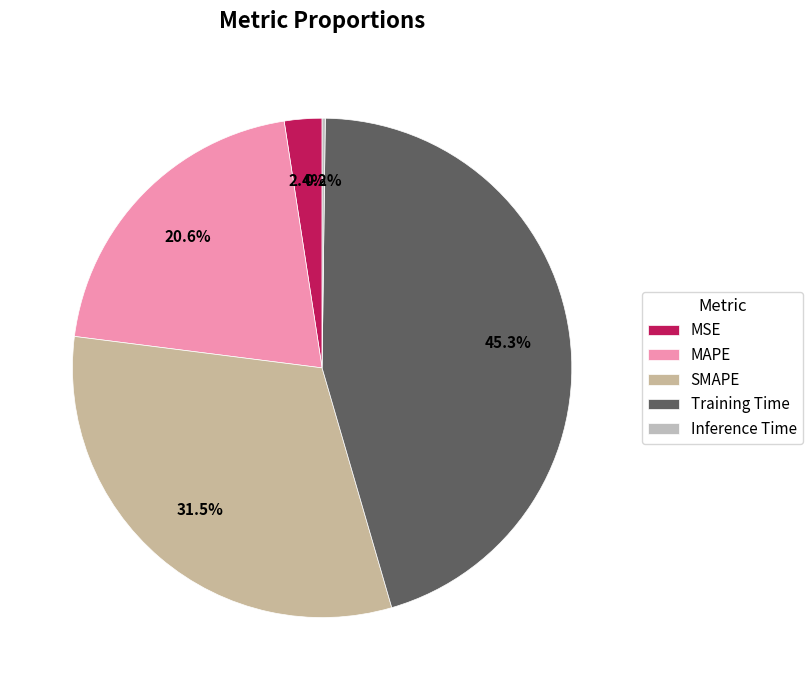

Between MAPE and Training Time, which is larger?

Training Time